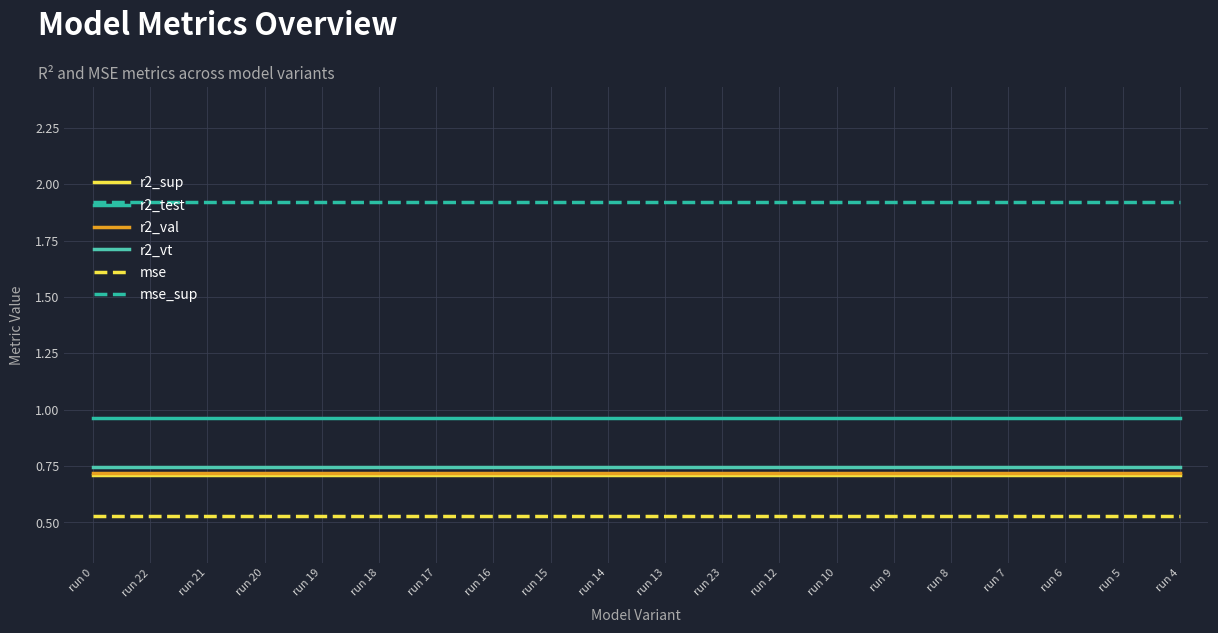

Does the chart display data point markers on the line(s)?

No